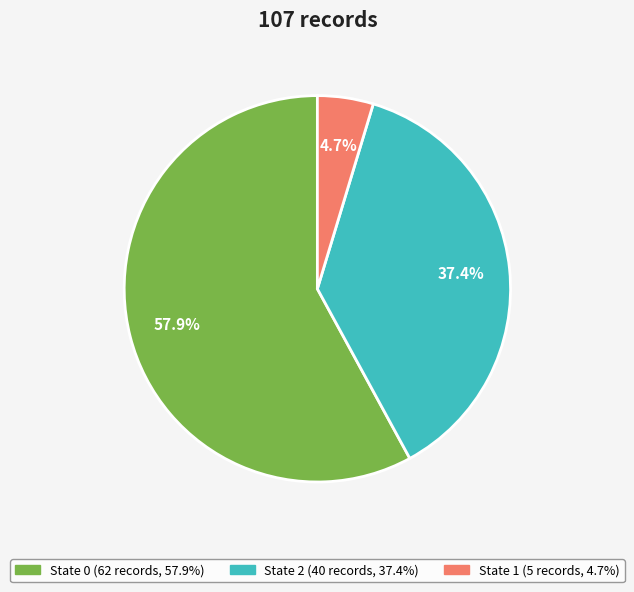

Does any single category account for the majority?

Yes